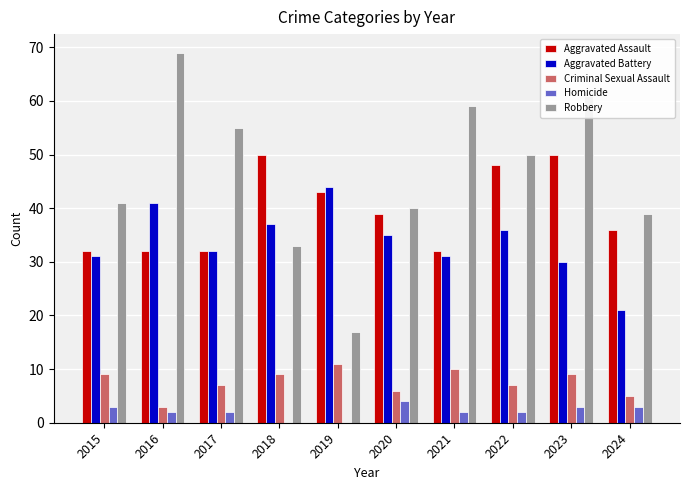

What is the maximum value shown in the chart?

69